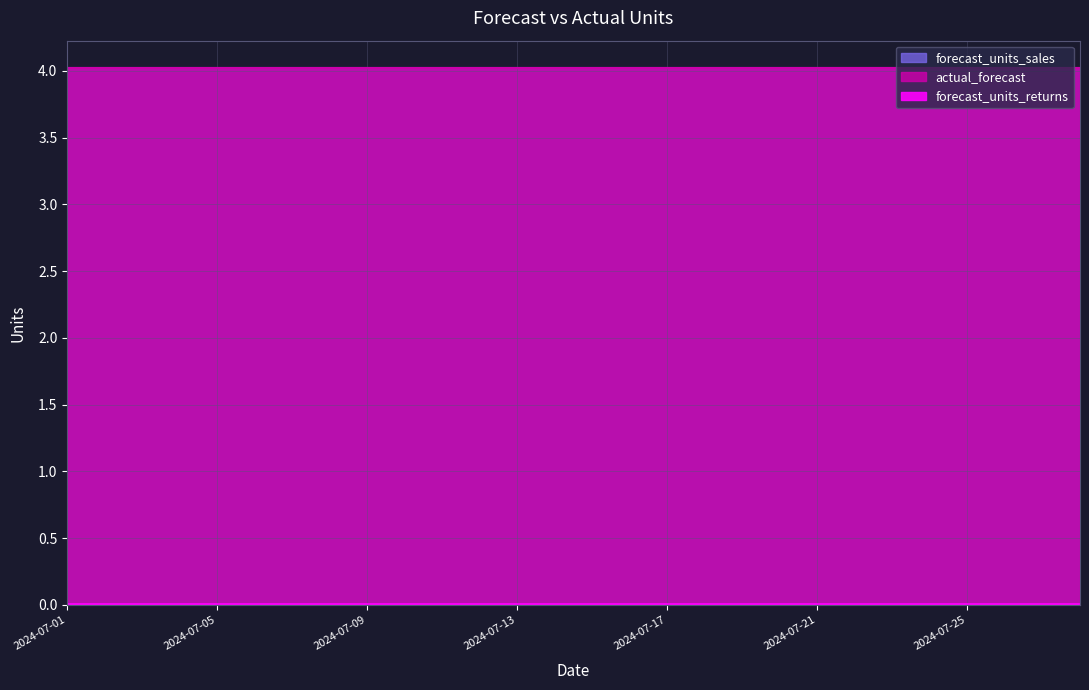

At which category does the chart reach its peak across all series?

2024-07-01